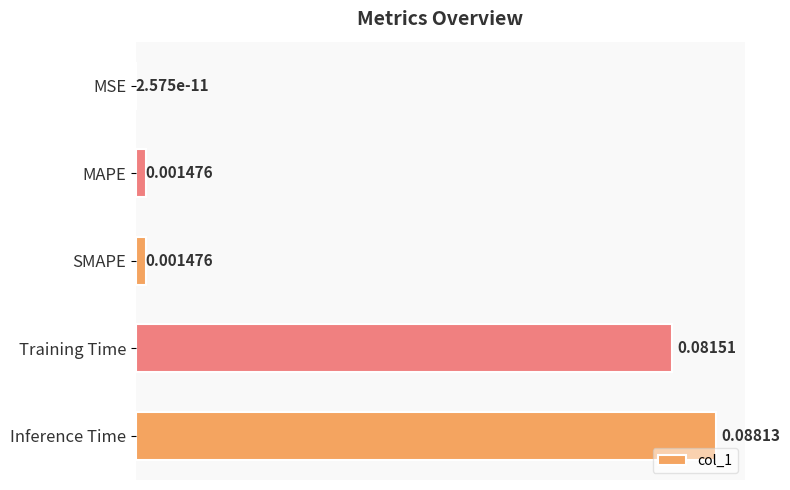

Which has a higher value, Inference Time or SMAPE?

Inference Time